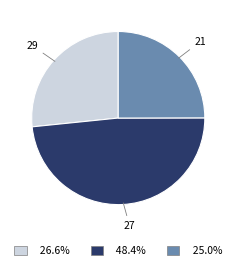

Rank the categories by value from highest to lowest.

27, 29, 21